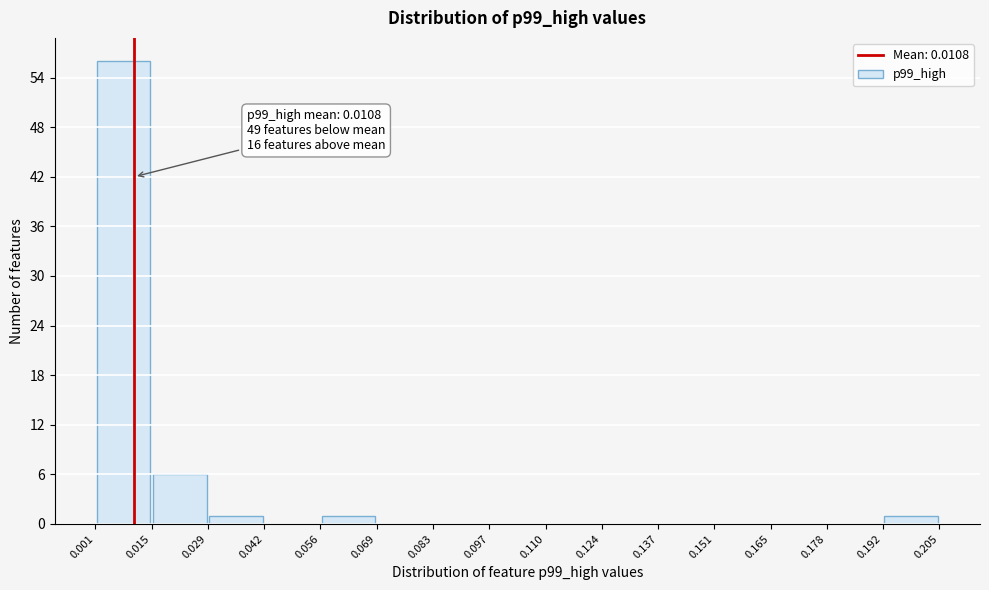

Which range on the x-axis has the tallest bar?

0.001 to 0.015